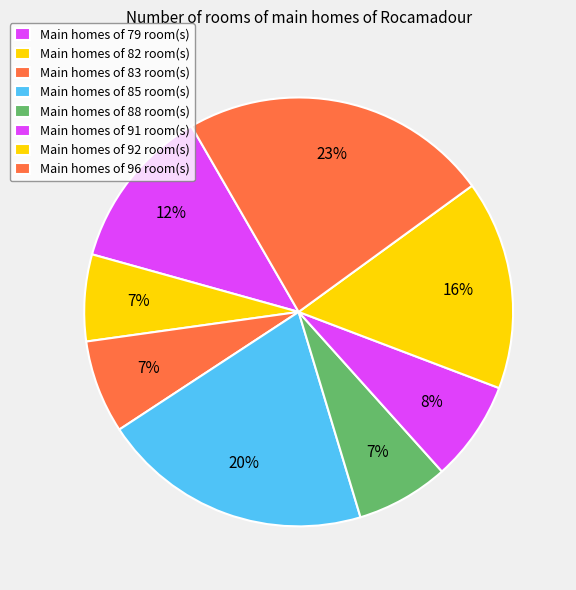

How many slices are in this pie chart?

8